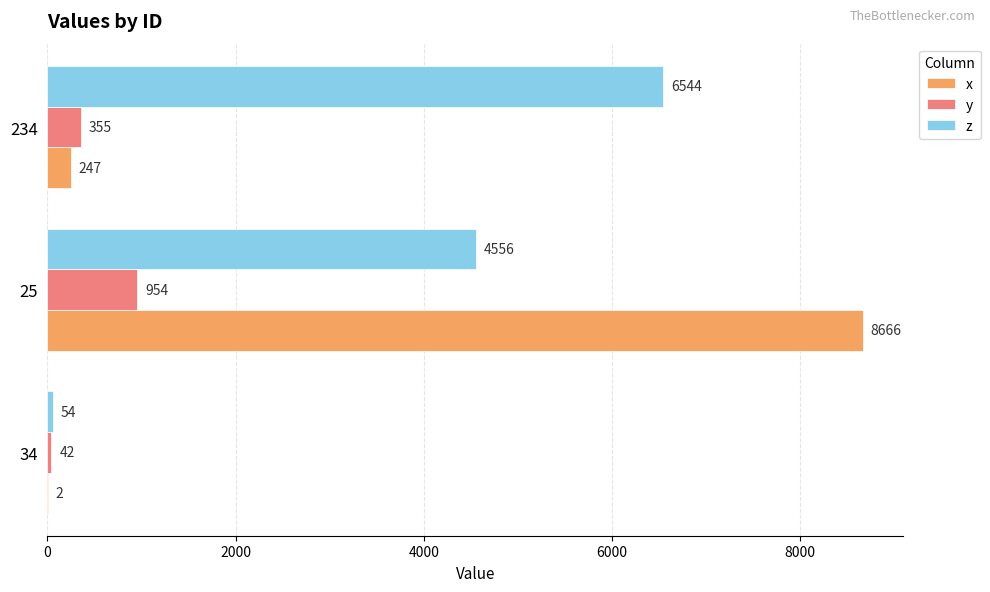

Where is y nearest to the value 498?

234